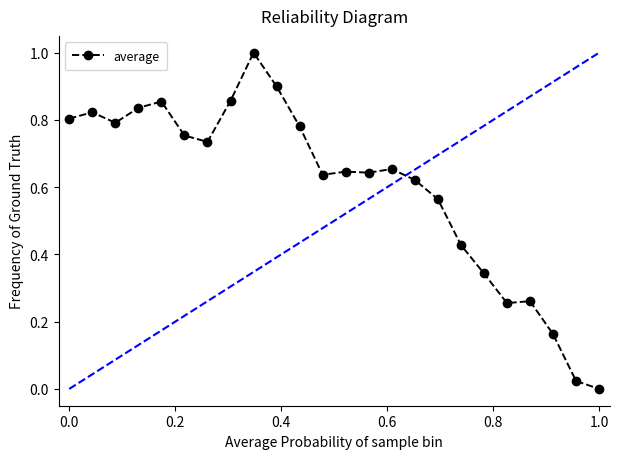

What is the maximum value shown in the chart?

1.0